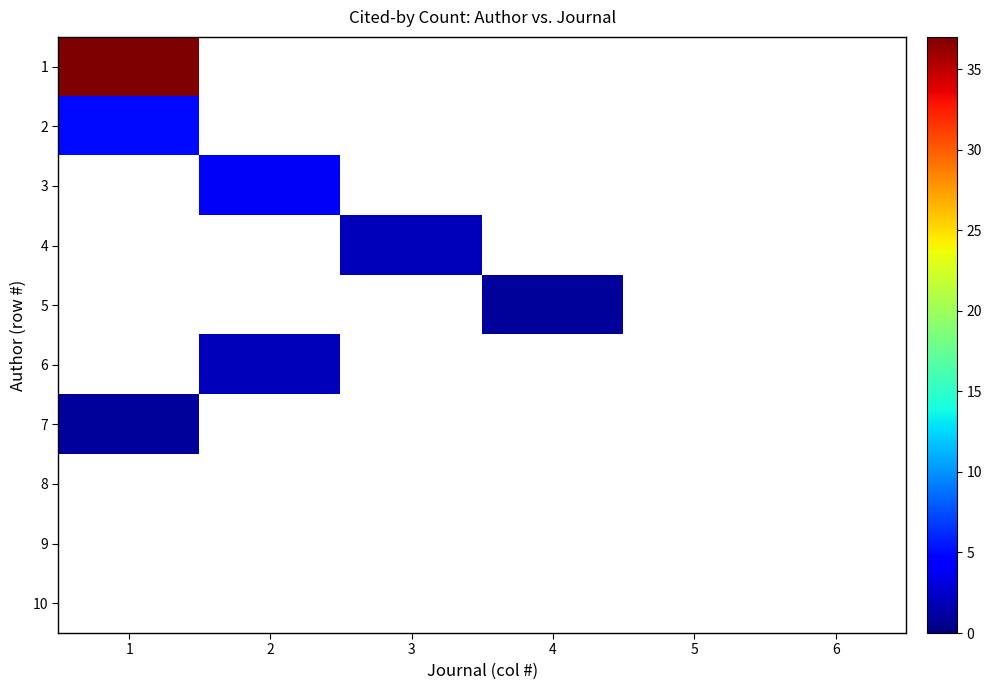

Between 1 and 2, which series saw the biggest shift?

1